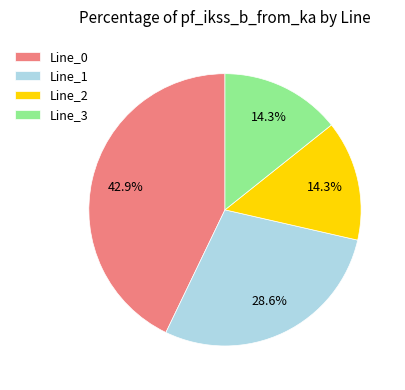

What portion of the pie excludes Line_1?

71.4%